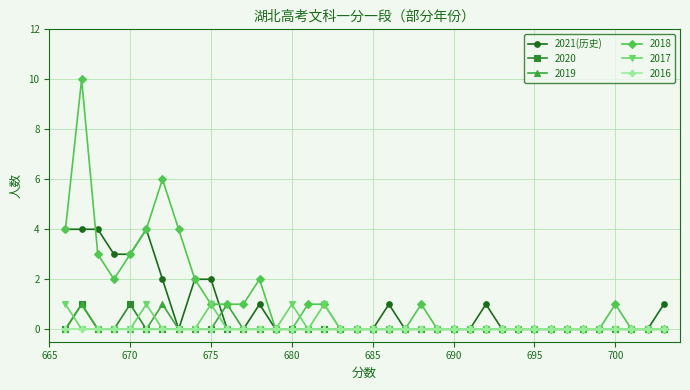

What is the sum of all values?

32